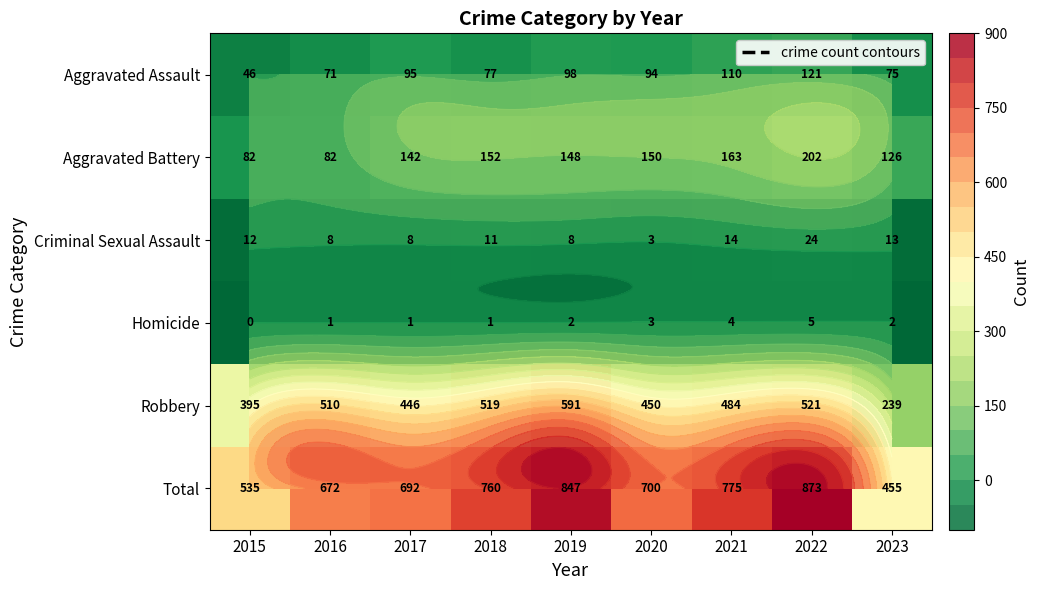

What is the total value across all series at 2015?

1070